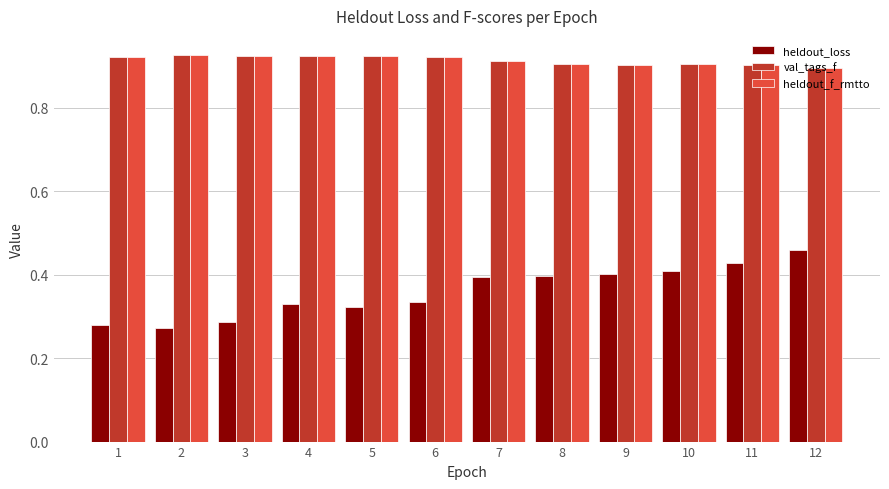

What is the difference between the highest and lowest values at 6?

0.6